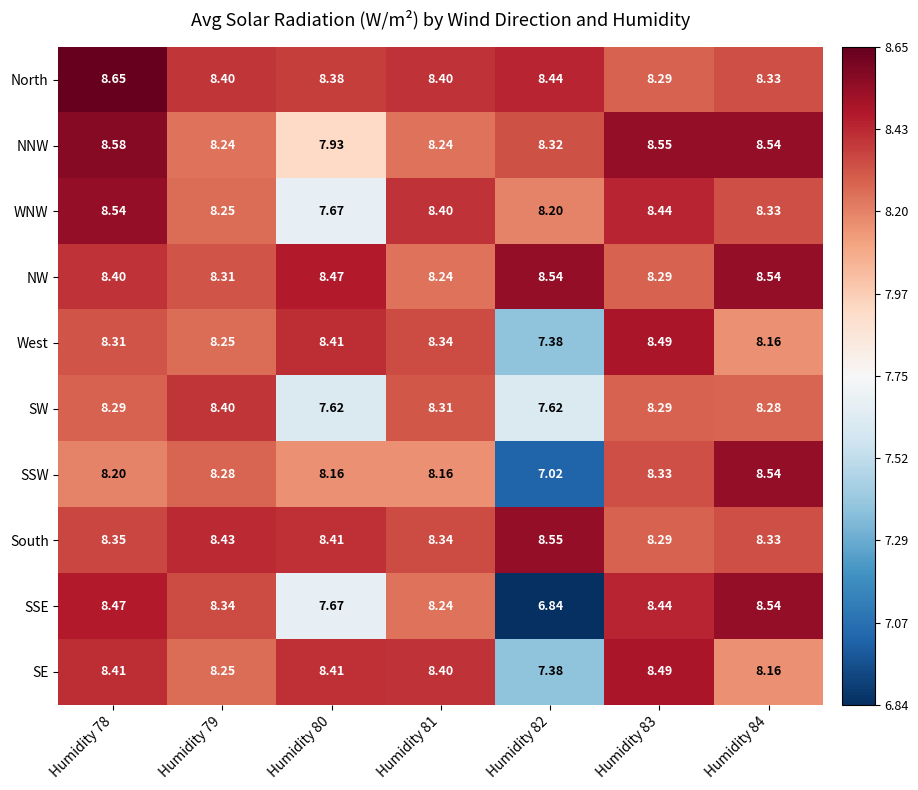

Between Humidity 78 and Humidity 82, which series saw the biggest shift?

SSE